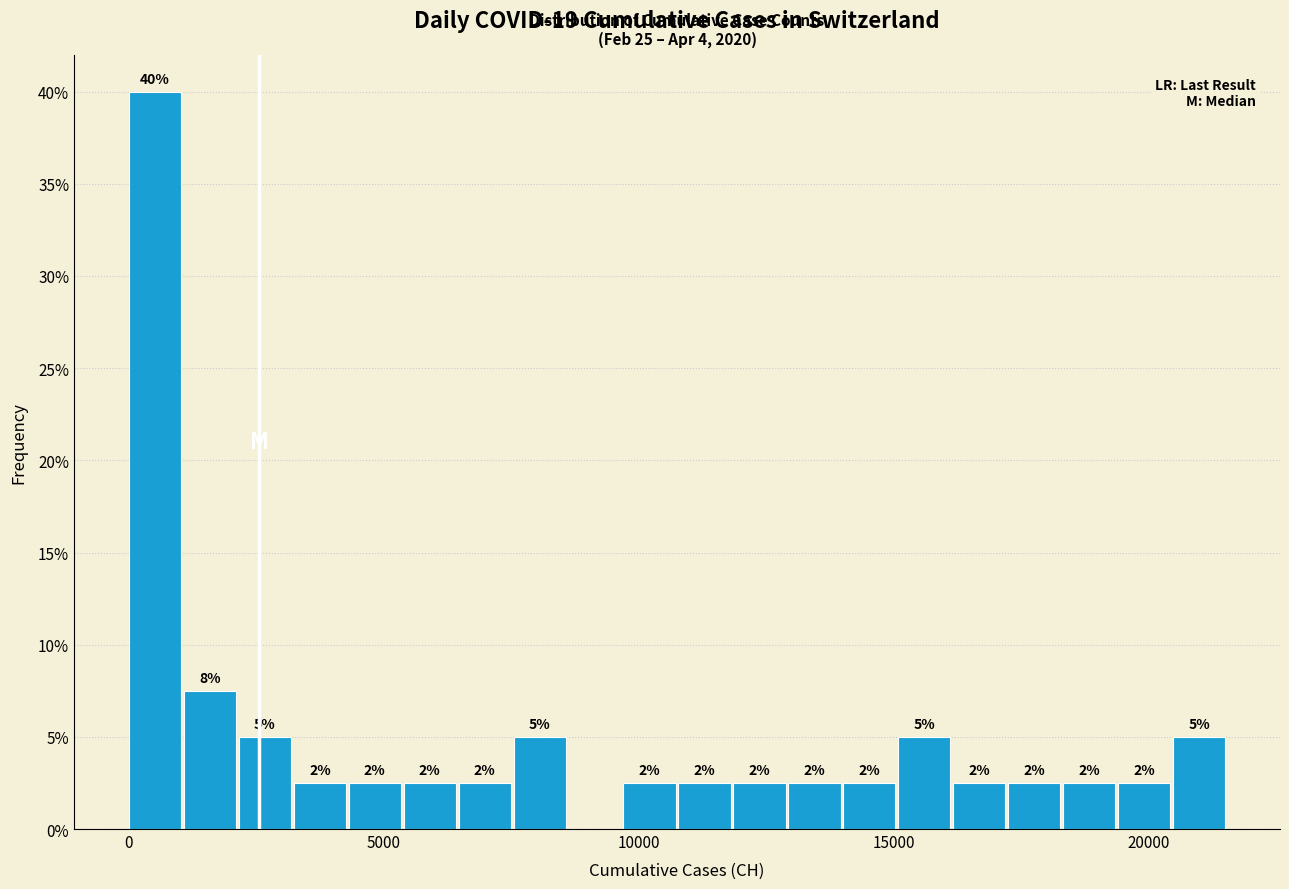

Around what value on the x-axis is the tallest bar? Give the approximate position of its centre, as read against the axis.

500